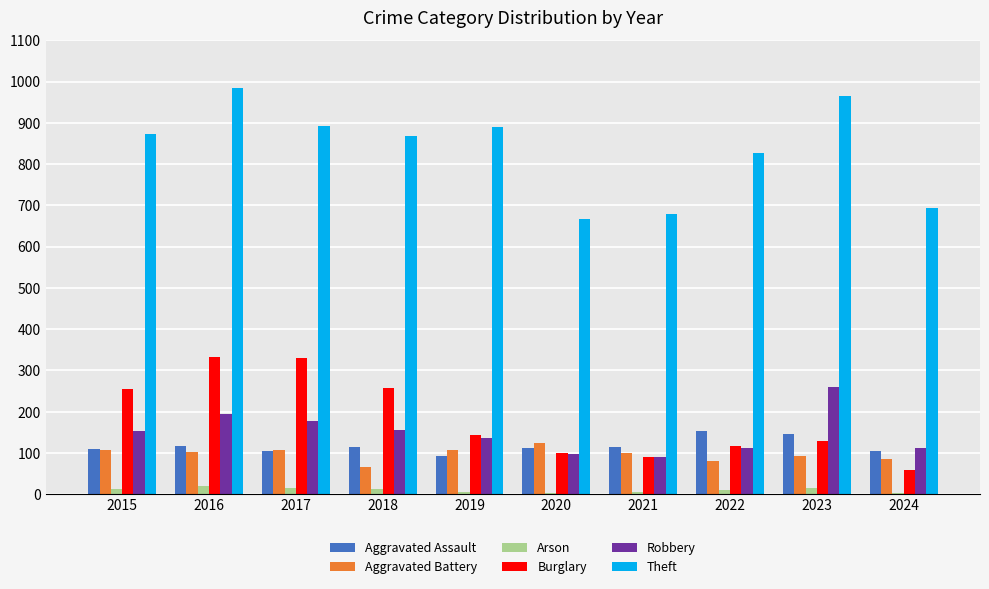

Which series has the largest total across all categories?

Theft